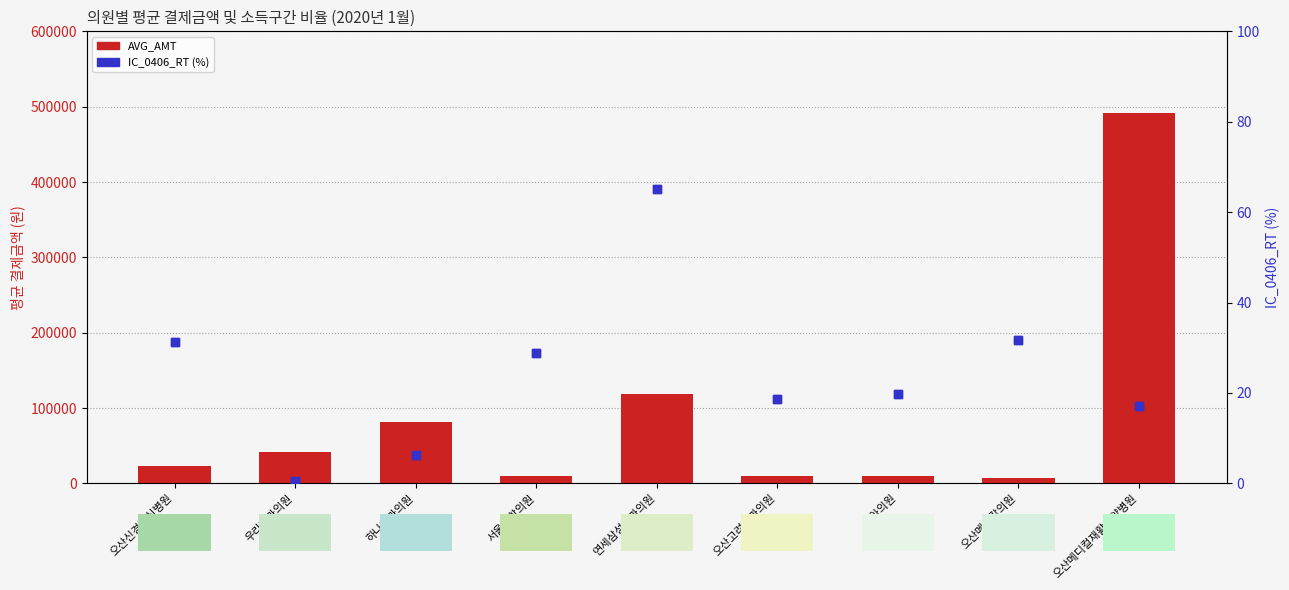

At how many categories does at least one series exceed 322927?

1